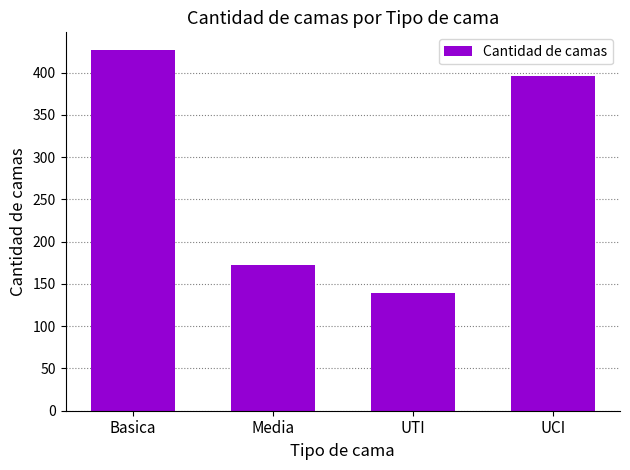

Which label corresponds to the smallest value in the chart?

UTI